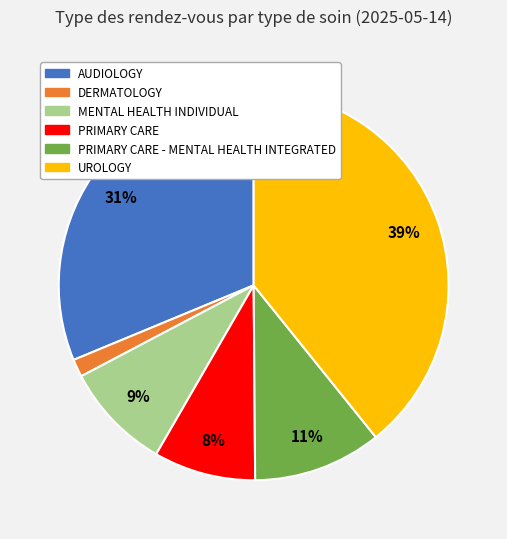

To the nearest percent, what is the average slice percentage?

17%